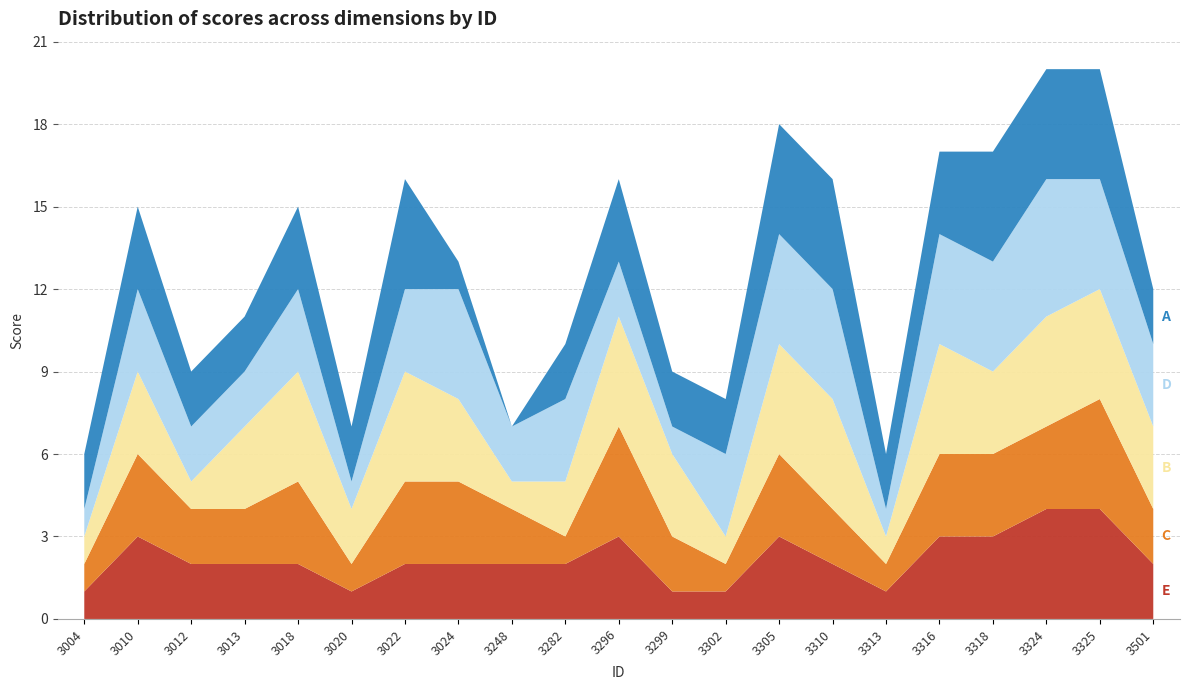

Reading left to right, extract all data points from this chart.

E: 3004=1	3010=3	3012=2	3013=2	3018=2	3020=1	3022=2	3024=2	3248=2	3282=2	3296=3	3299=1	3302=1	3305=3	3310=2	3313=1	3316=3	3318=3	3324=4	3325=4	3501=2
C: 3004=1	3010=3	3012=2	3013=2	3018=3	3020=1	3022=3	3024=3	3248=2	3282=1	3296=4	3299=2	3302=1	3305=3	3310=2	3313=1	3316=3	3318=3	3324=3	3325=4	3501=2
B: 3004=1	3010=3	3012=1	3013=3	3018=4	3020=2	3022=4	3024=3	3248=1	3282=2	3296=4	3299=3	3302=1	3305=4	3310=4	3313=1	3316=4	3318=3	3324=4	3325=4	3501=3
D: 3004=1	3010=3	3012=2	3013=2	3018=3	3020=1	3022=3	3024=4	3248=2	3282=3	3296=2	3299=1	3302=3	3305=4	3310=4	3313=1	3316=4	3318=4	3324=5	3325=4	3501=3
A: 3004=2	3010=3	3012=2	3013=2	3018=3	3020=2	3022=4	3024=1	3248=0	3282=2	3296=3	3299=2	3302=2	3305=4	3310=4	3313=2	3316=3	3318=4	3324=4	3325=4	3501=2